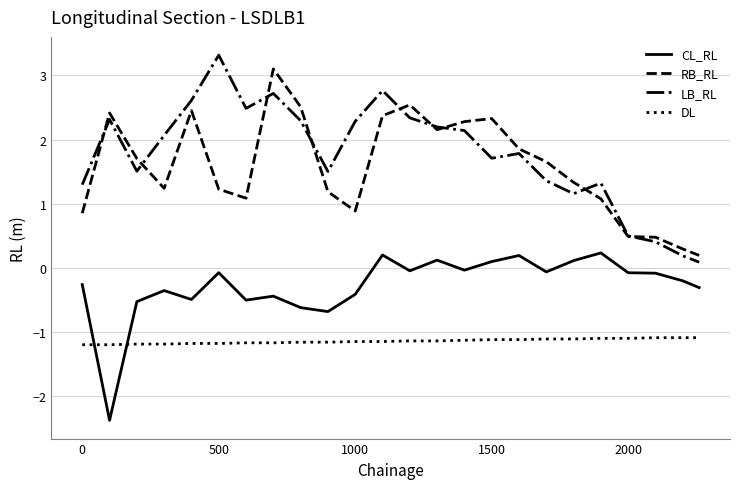

True or false: CL_RL and LB_RL intersect in this chart.

False